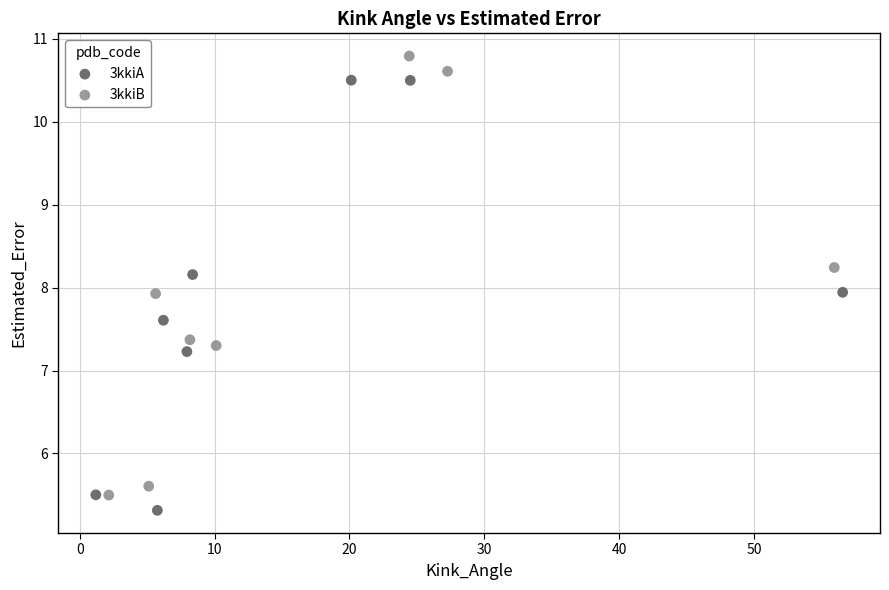

Which series reaches the maximum Y coordinate?

3kkiB